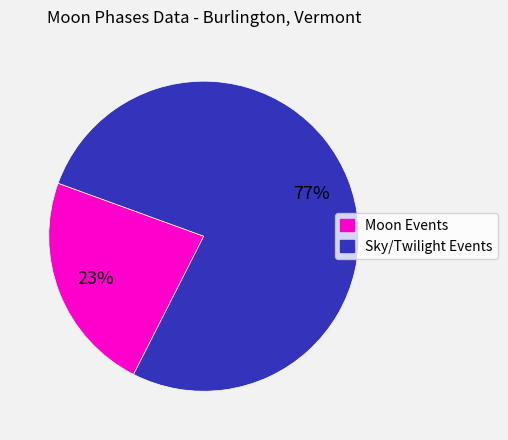

How many segments does this pie chart have?

2